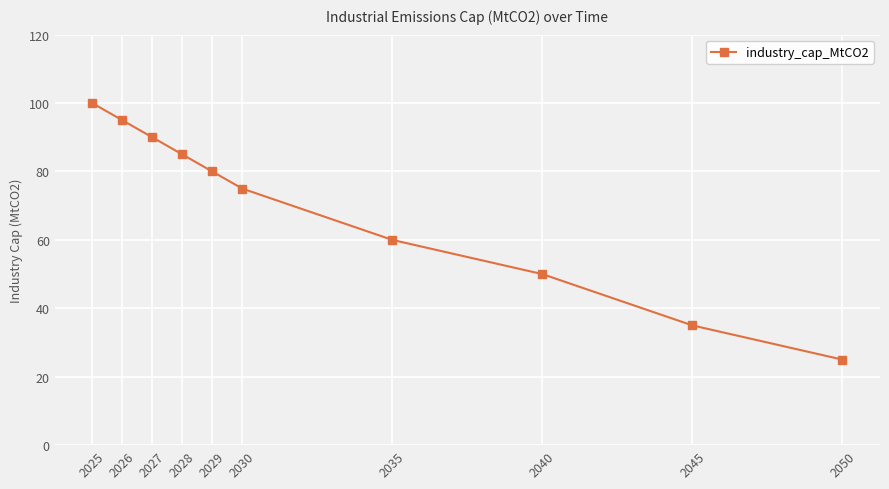

What is the value of the 8th point from the left?

50